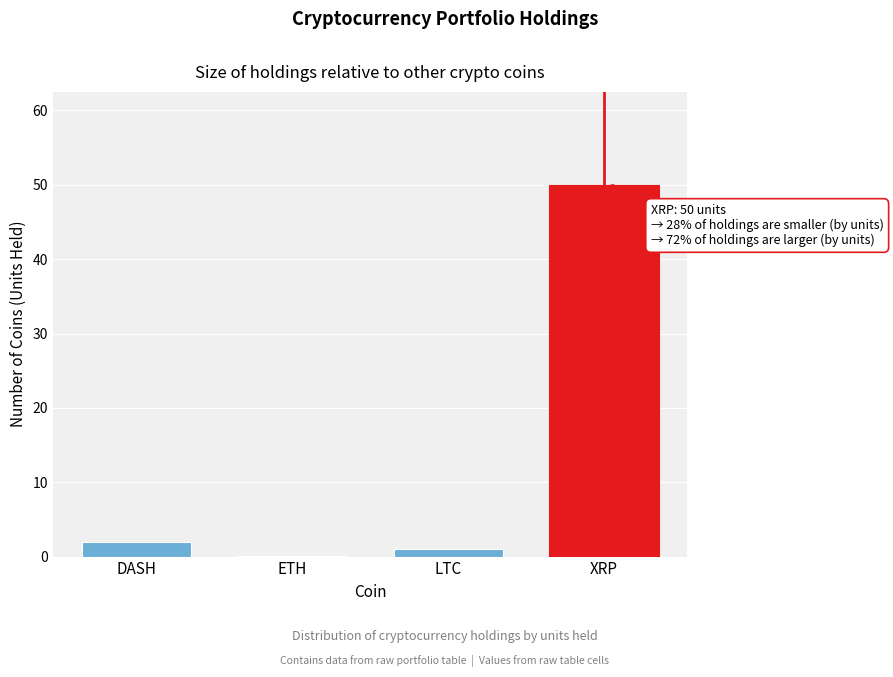

Reading left to right, what are all the values shown in this chart?

DASH=2.0	ETH=0.1	LTC=1.0	XRP=50.0